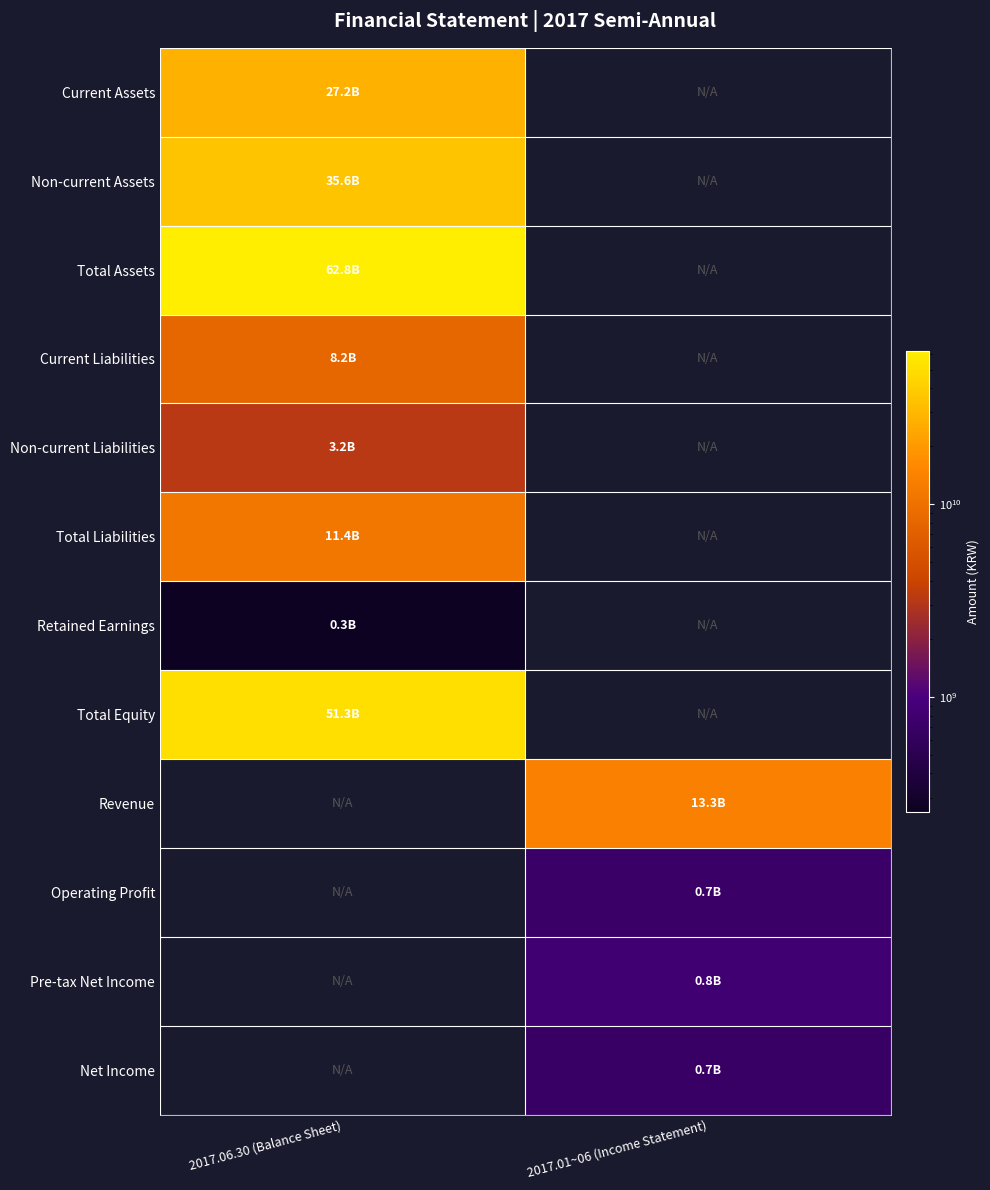

What is the smallest value displayed?

252627415.0